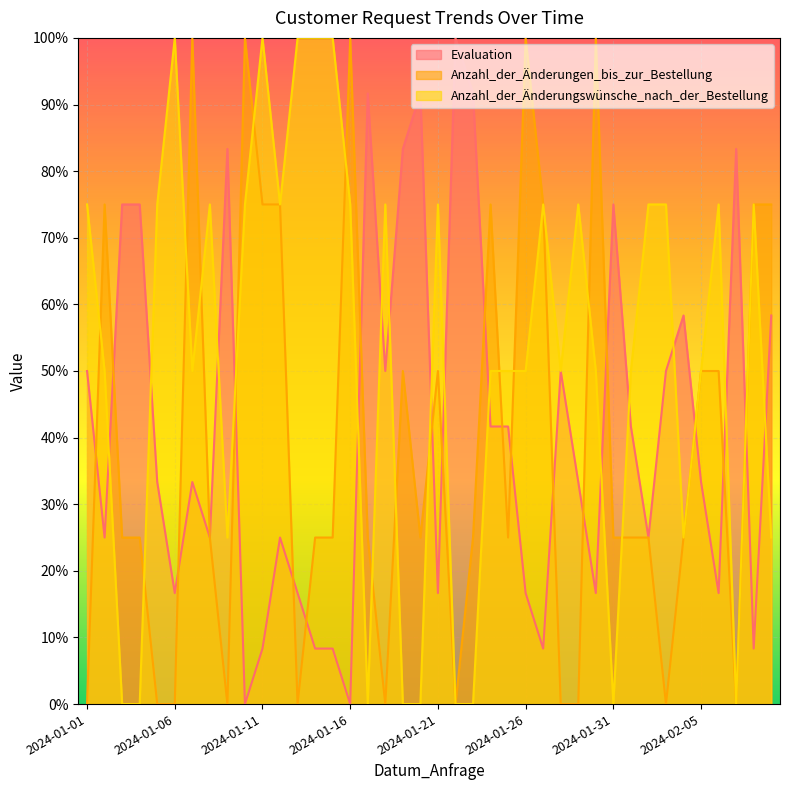

What is the average value of the Evaluation series?

0.4